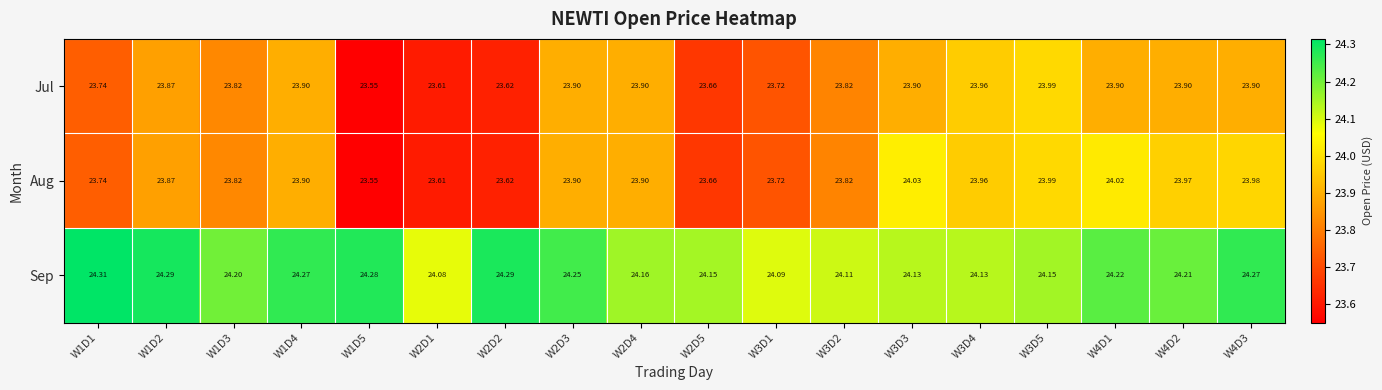

At which category is the sum across all series the highest?

W4D3